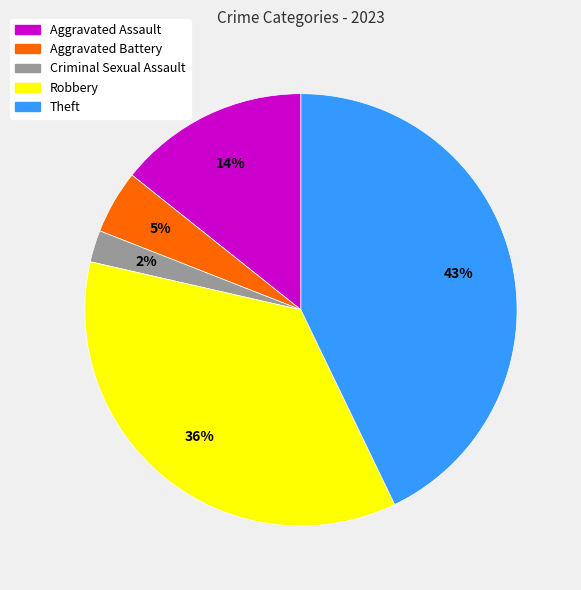

Do Theft and Aggravated Assault together represent more than half of the pie?

Yes